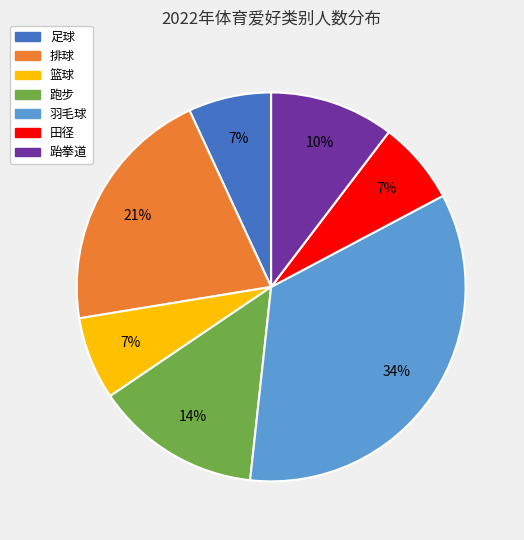

Is 田径 the majority of the pie?

No